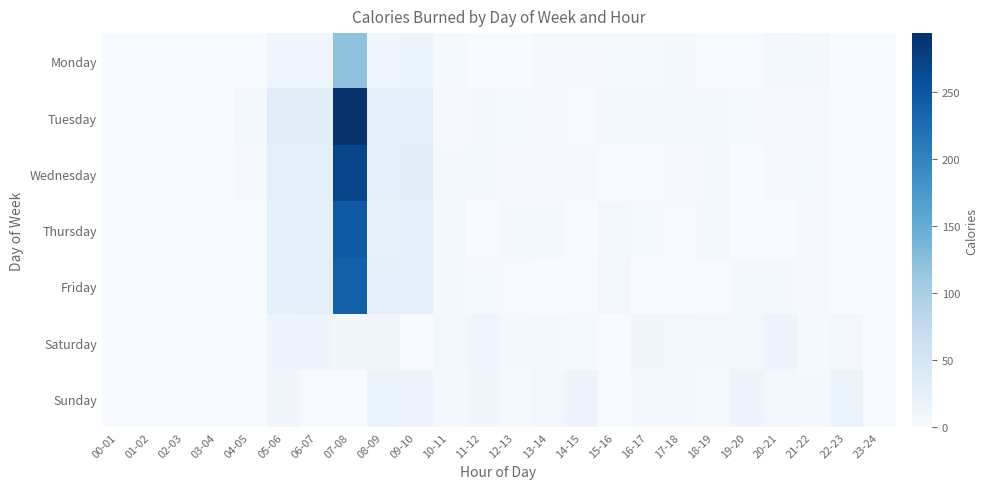

Reading left to right, transcribe all the data shown in this chart.

Monday: 00-01=0	01-02=0	02-03=0	03-04=0	04-05=1	05-06=13	06-07=13	07-08=120	08-09=12	09-10=15	10-11=4	11-12=1	12-13=1	13-14=3	14-15=3	15-16=4	16-17=4	17-18=6	18-19=1	19-20=0	20-21=7	21-22=6	22-23=0	23-24=0
Tuesday: 00-01=0	01-02=0	02-03=0	03-04=0	04-05=5	05-06=31	06-07=31	07-08=294	08-09=29	09-10=29	10-11=3	11-12=6	12-13=4	13-14=3	14-15=2	15-16=5	16-17=5	17-18=5	18-19=6	19-20=4	20-21=3	21-22=3	22-23=0	23-24=0
Wednesday: 00-01=0	01-02=0	02-03=0	03-04=0	04-05=3	05-06=27	06-07=29	07-08=271	08-09=27	09-10=30	10-11=6	11-12=5	12-13=3	13-14=3	14-15=3	15-16=1	16-17=0	17-18=3	18-19=5	19-20=0	20-21=3	21-22=4	22-23=0	23-24=0
Thursday: 00-01=0	01-02=0	02-03=0	03-04=0	04-05=1	05-06=26	06-07=27	07-08=248	08-09=25	09-10=28	10-11=6	11-12=1	12-13=5	13-14=6	14-15=1	15-16=7	16-17=4	17-18=2	18-19=7	19-20=1	20-21=1	21-22=3	22-23=0	23-24=0
Friday: 00-01=0	01-02=0	02-03=0	03-04=0	04-05=1	05-06=26	06-07=28	07-08=240	08-09=26	09-10=28	10-11=5	11-12=4	12-13=2	13-14=1	14-15=2	15-16=7	16-17=0	17-18=0	18-19=2	19-20=6	20-21=5	21-22=3	22-23=0	23-24=0
Saturday: 00-01=0	01-02=0	02-03=0	03-04=0	04-05=0	05-06=14	06-07=14	07-08=10	08-09=10	09-10=0	10-11=9	11-12=12	12-13=5	13-14=5	14-15=4	15-16=0	16-17=10	17-18=8	18-19=8	19-20=9	20-21=14	21-22=4	22-23=9	23-24=0
Sunday: 00-01=0	01-02=0	02-03=0	03-04=0	04-05=0	05-06=10	06-07=2	07-08=1	08-09=15	09-10=14	10-11=6	11-12=10	12-13=4	13-14=7	14-15=14	15-16=0	16-17=5	17-18=6	18-19=4	19-20=14	20-21=7	21-22=5	22-23=15	23-24=0